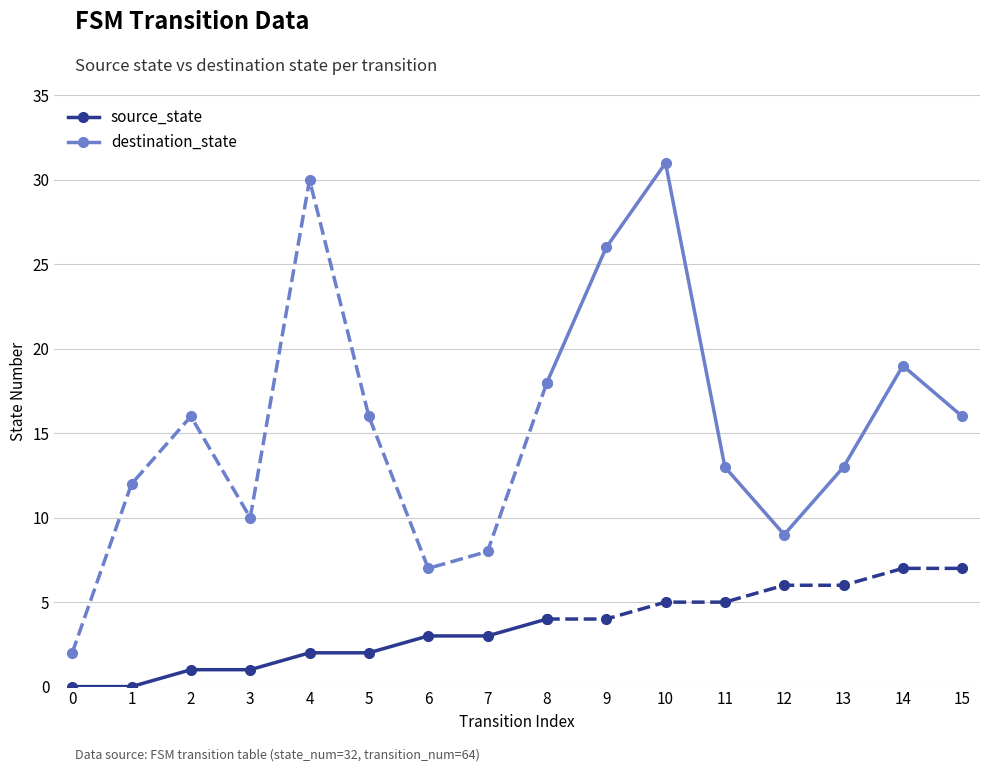

What is the average value of the destination_state series?

15